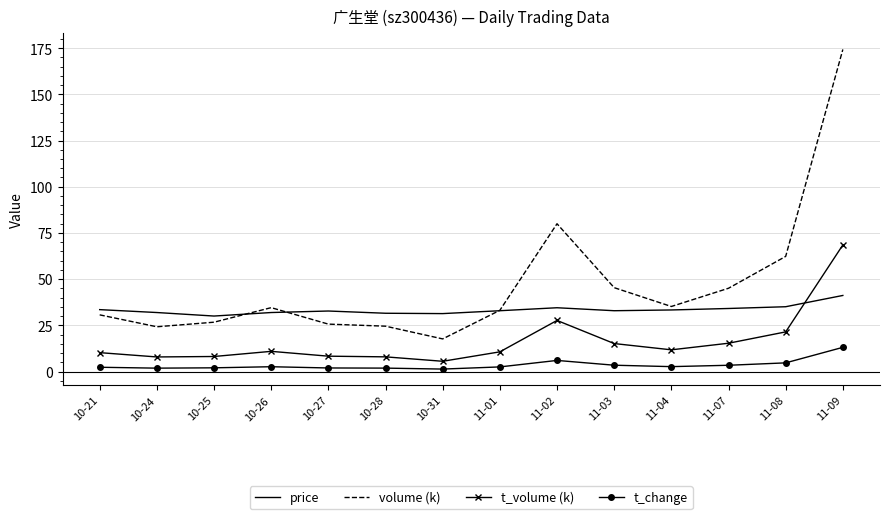

At 10-25, list the series in order from largest to smallest.

price, volume (k), t_volume (k), t_change